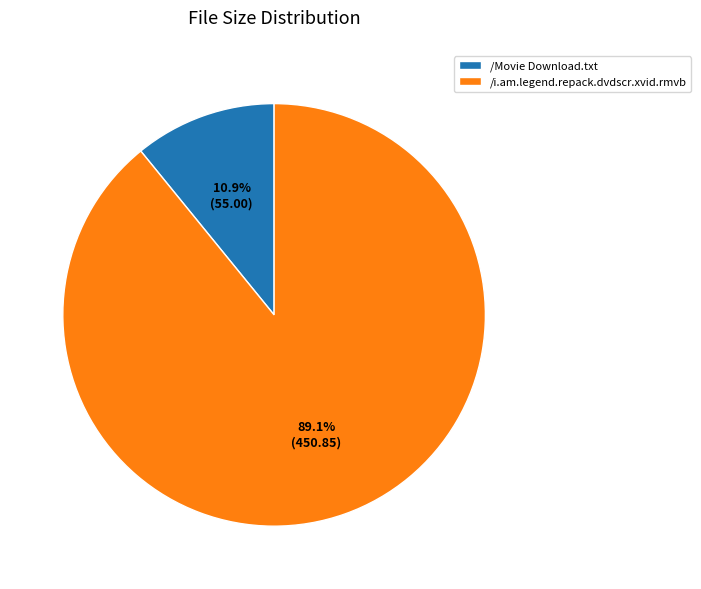

To the nearest percent, what percentage of the pie is /i.am.legend.repack.dvdscr.xvid.rmvb?

89%